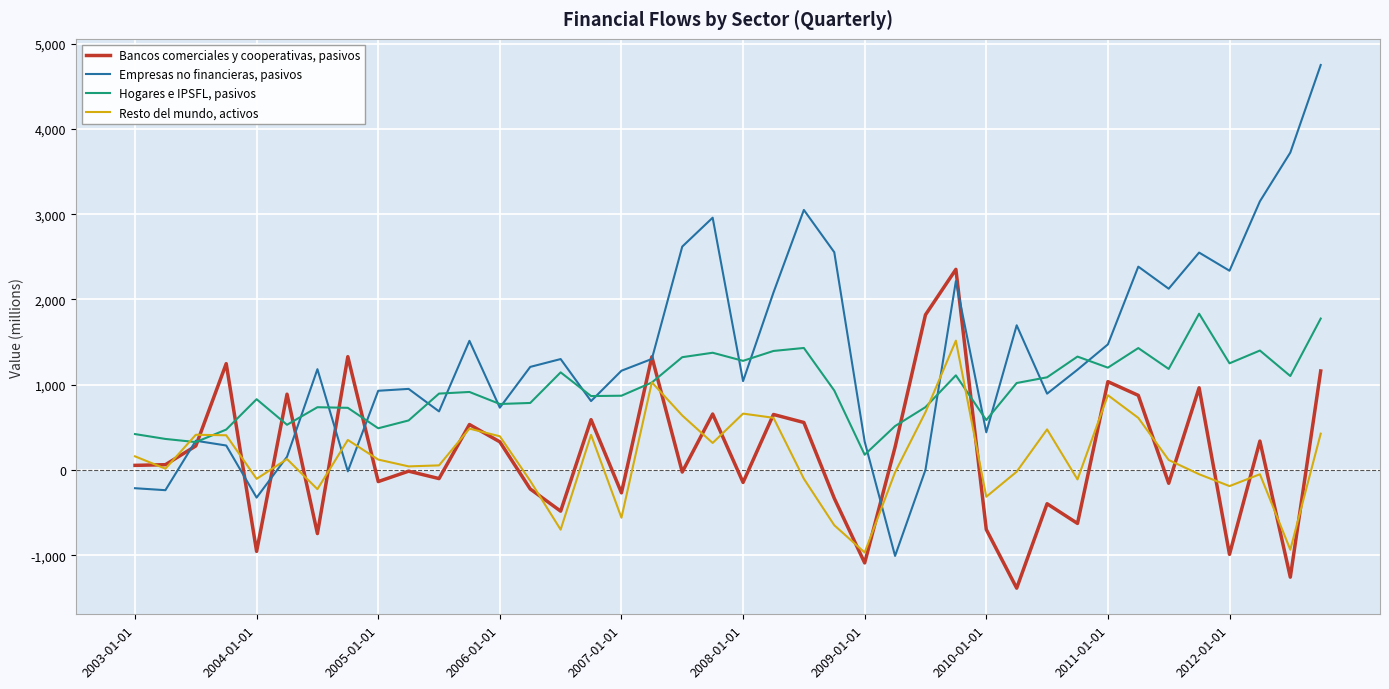

Which series has the largest total across all categories?

Empresas no financieras, pasivos